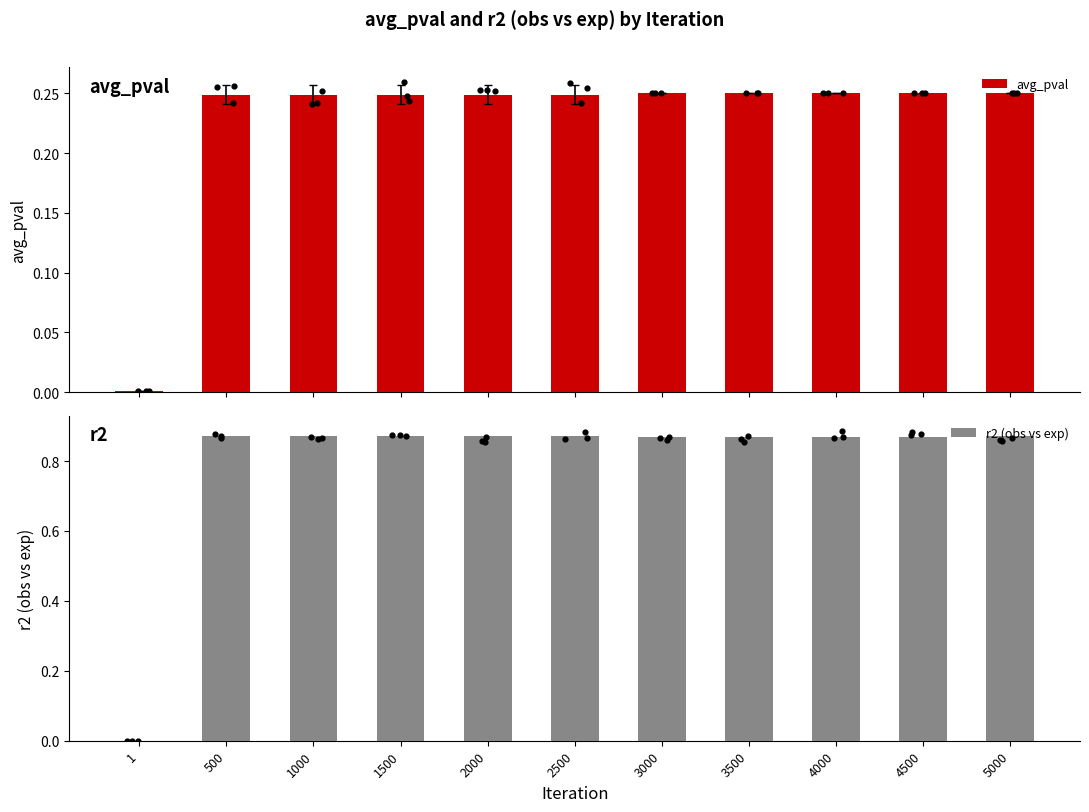

At how many categories does at least one series exceed 0?

11